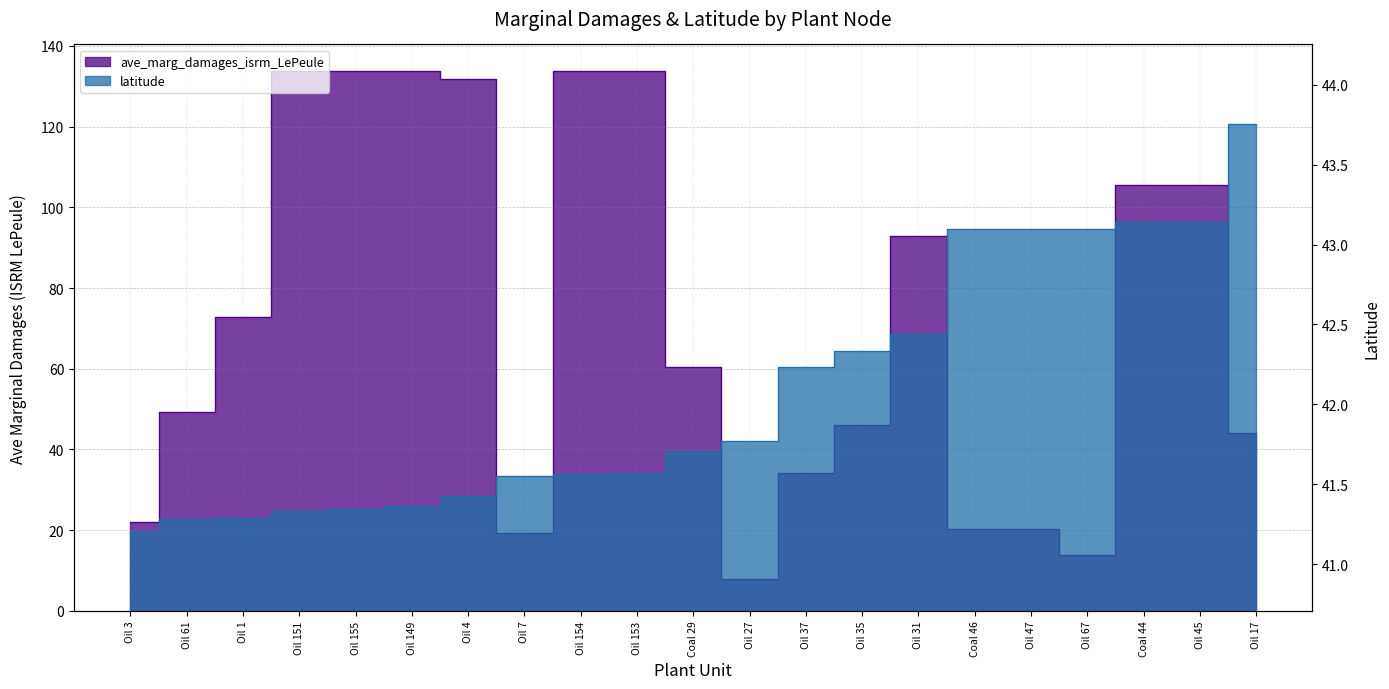

What is the maximum value for ave_marg_damages_isrm_LePeule?

133.7